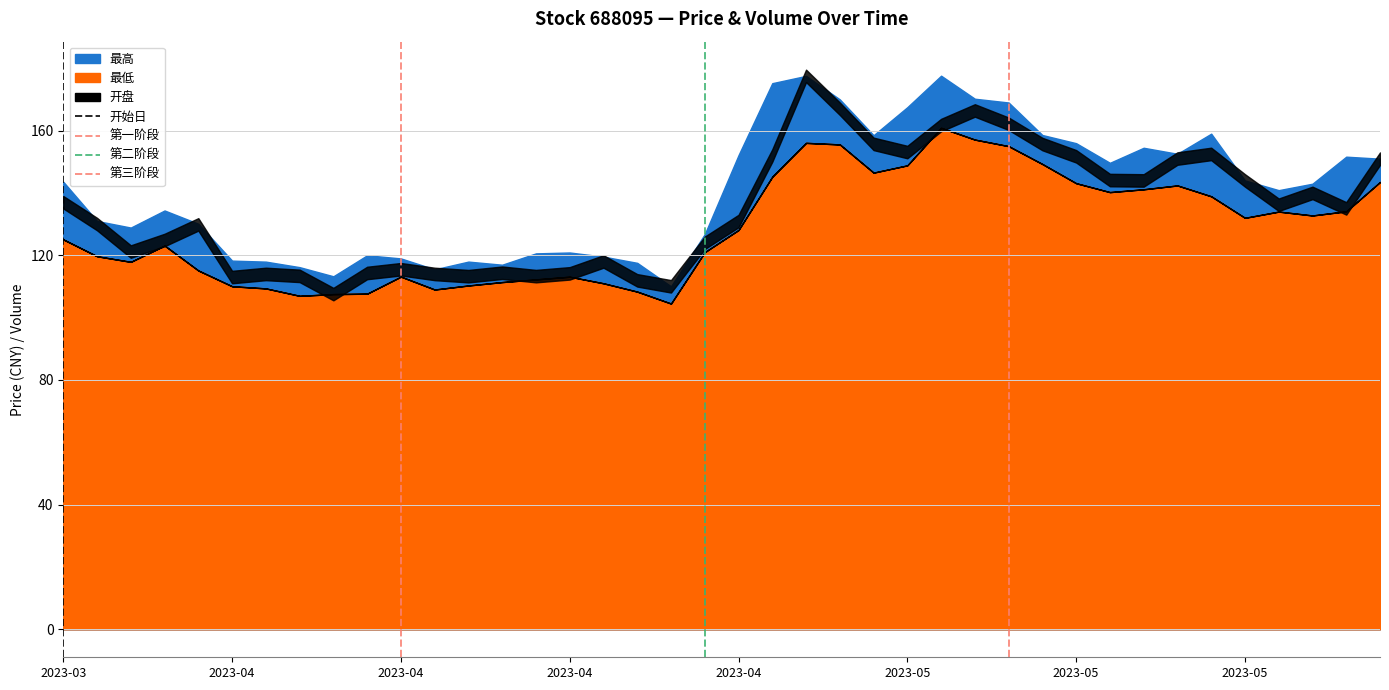

How many values in 开始日 are above zero?

1